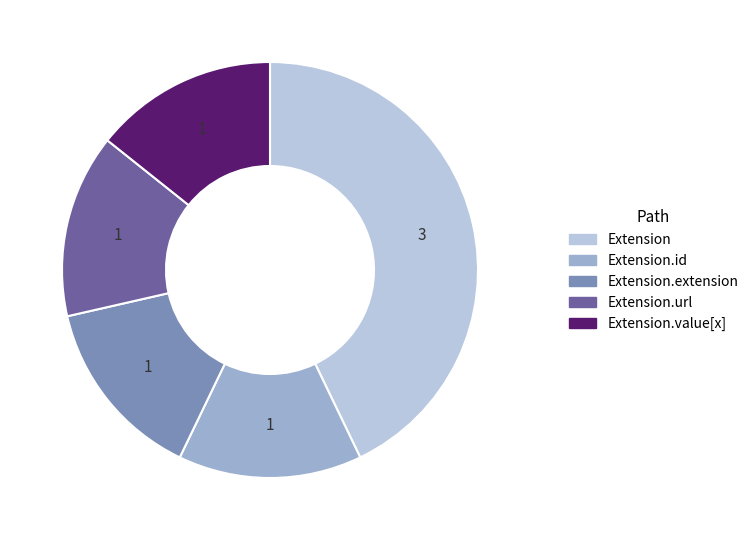

How many segments does this pie chart have?

5